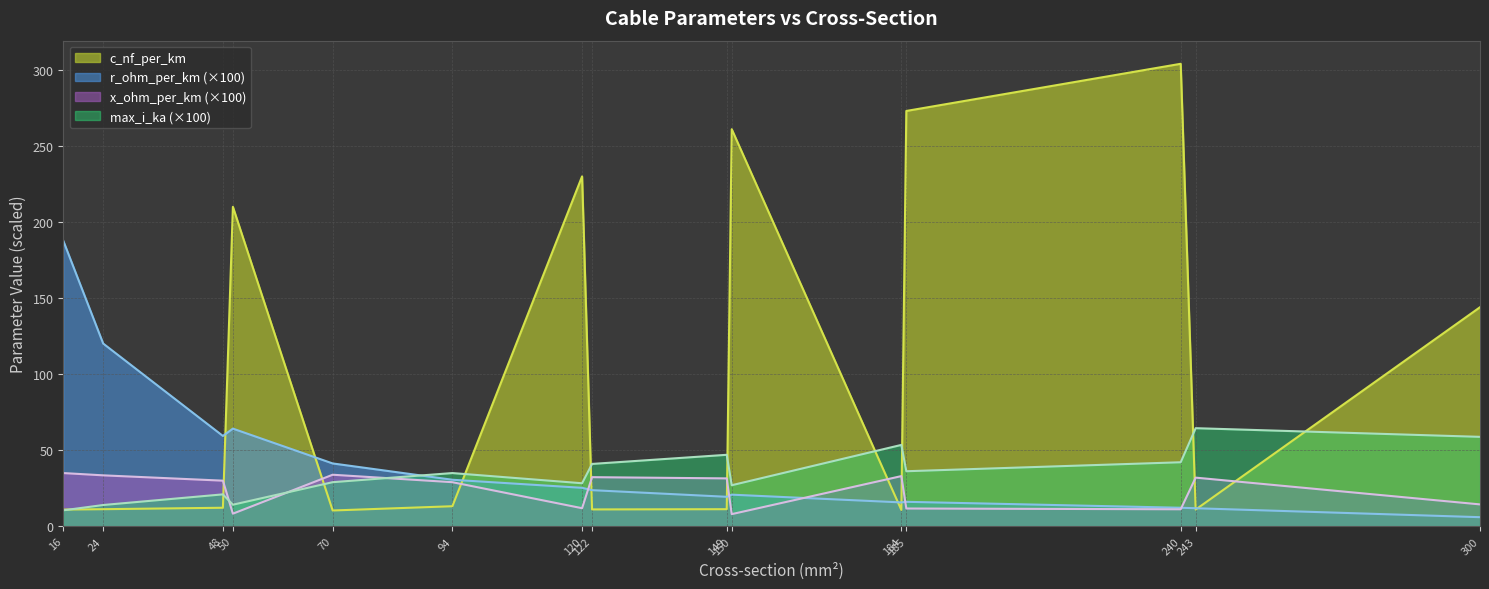

How many series are shown in this chart?

4